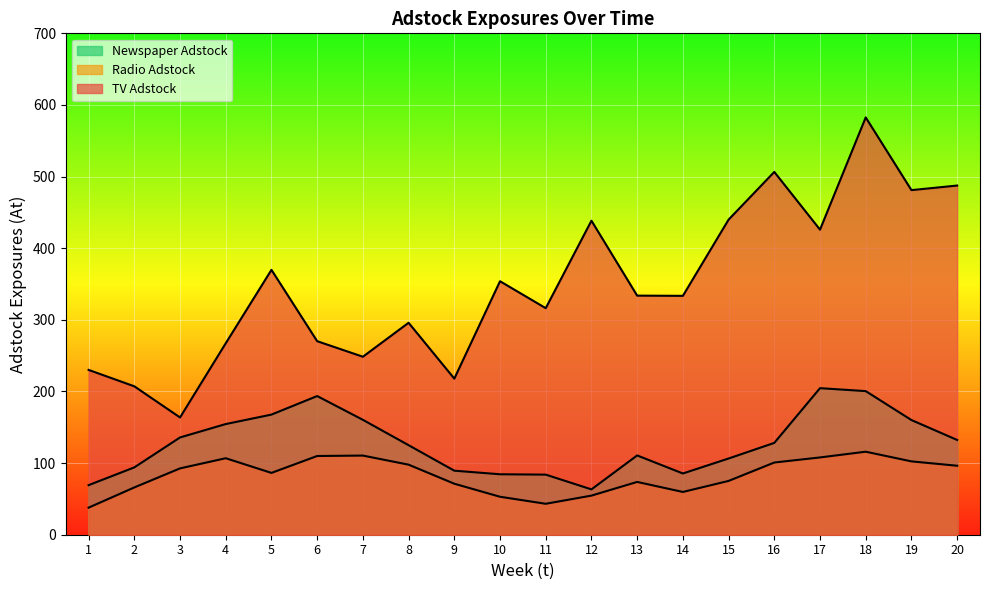

Reading right to left, list all the values displayed in this chart.

TV Adstock: 487.5	481.1	582.6	425.9	506.5	439.9	333.5	333.8	438.4	316.3	353.9	217.9	295.9	248.5	270.2	369.8	267.3	163.7	207.2	230.1
Radio Adstock: 96.3	102.4	115.9	107.9	100.8	75.1	59.7	73.7	54.6	43.2	53.0	71.2	97.8	110.5	109.9	86.3	106.8	92.6	66.0	37.8
Newspaper Adstock: 132.3	160.1	200.5	204.6	128.2	106.4	85.5	110.7	63.3	83.9	84.4	89.4	125.0	160.4	193.6	167.7	154.5	135.8	94.0	69.2